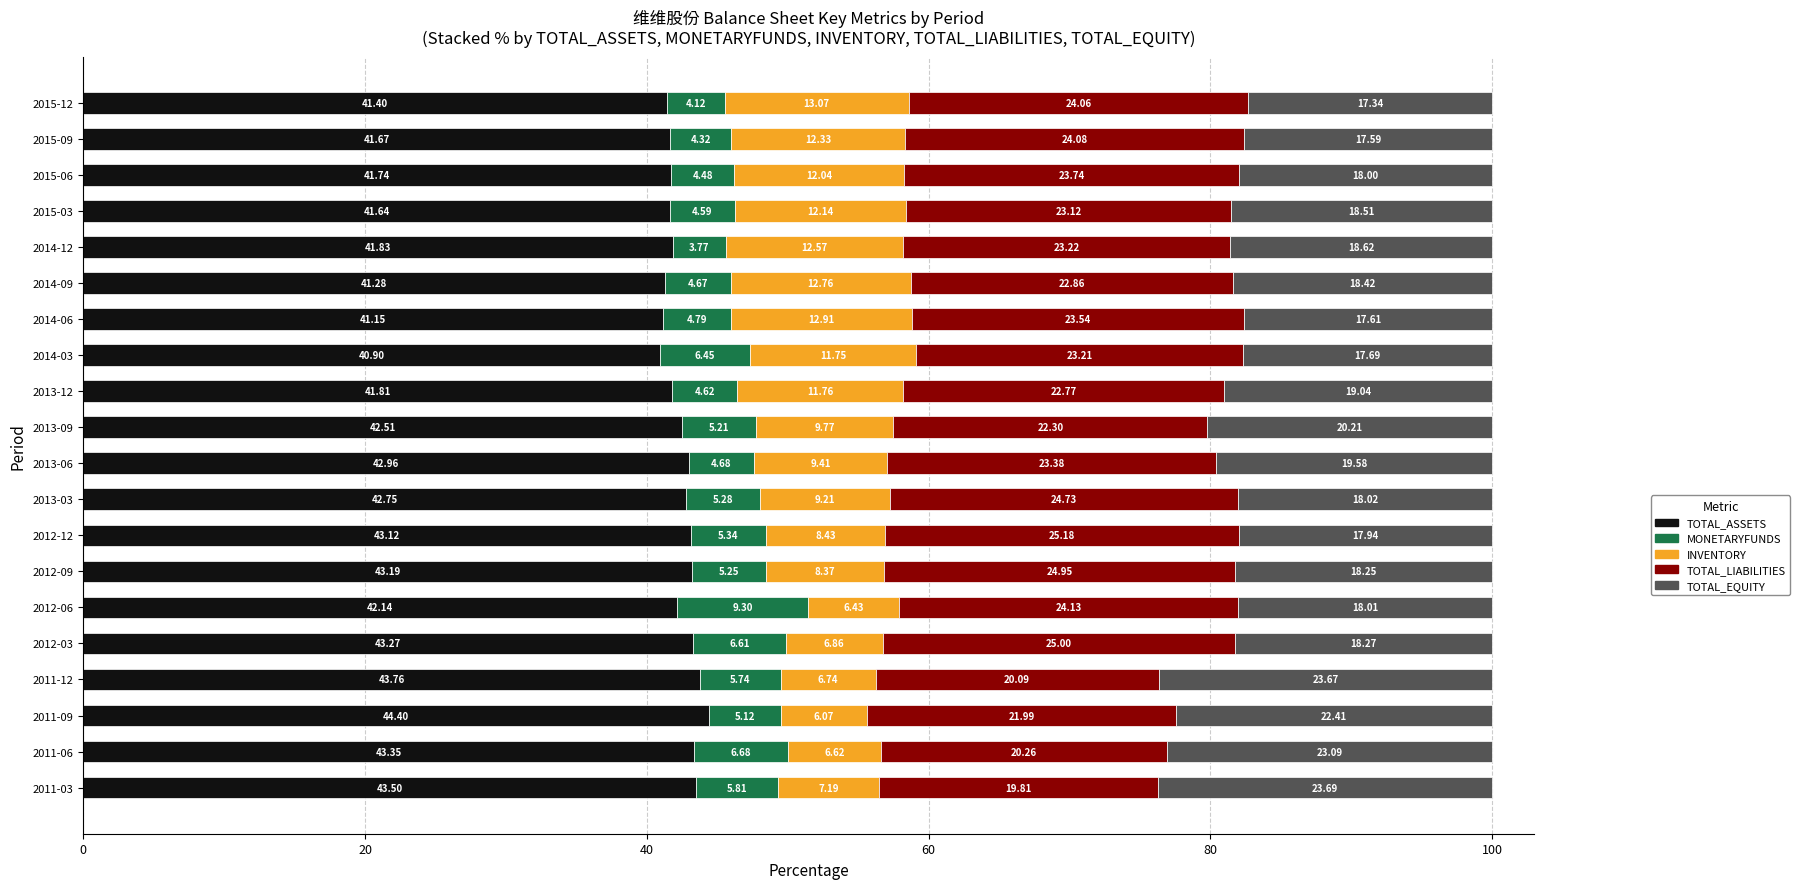

What is the difference between the TOTAL_ASSETS values at 2015-12 and 2015-06?

0.3